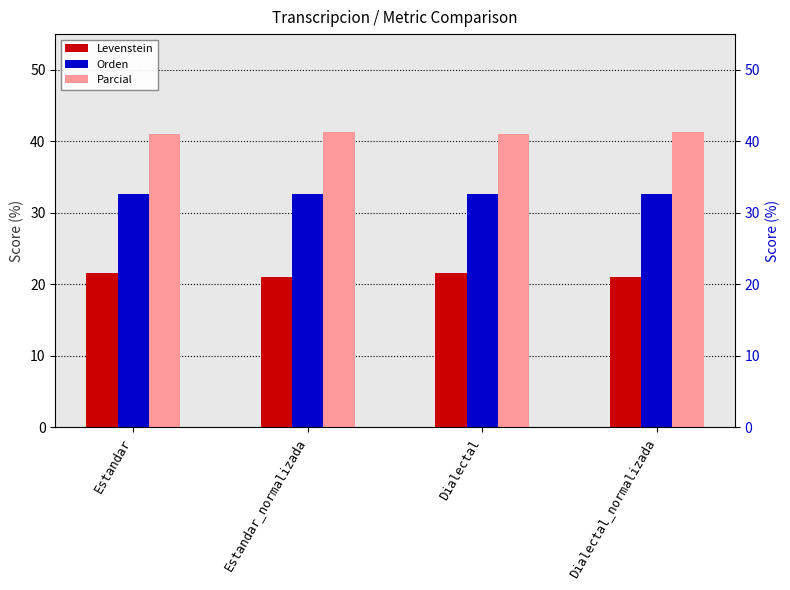

What is the label of the 2nd bar from the right?

Dialectal